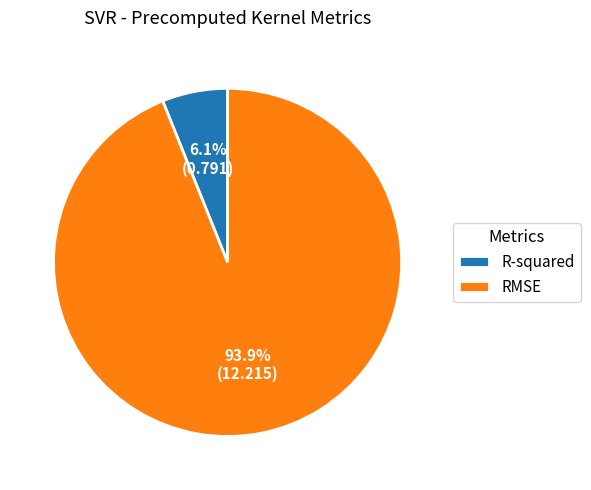

Which slice is the smallest?

R-squared